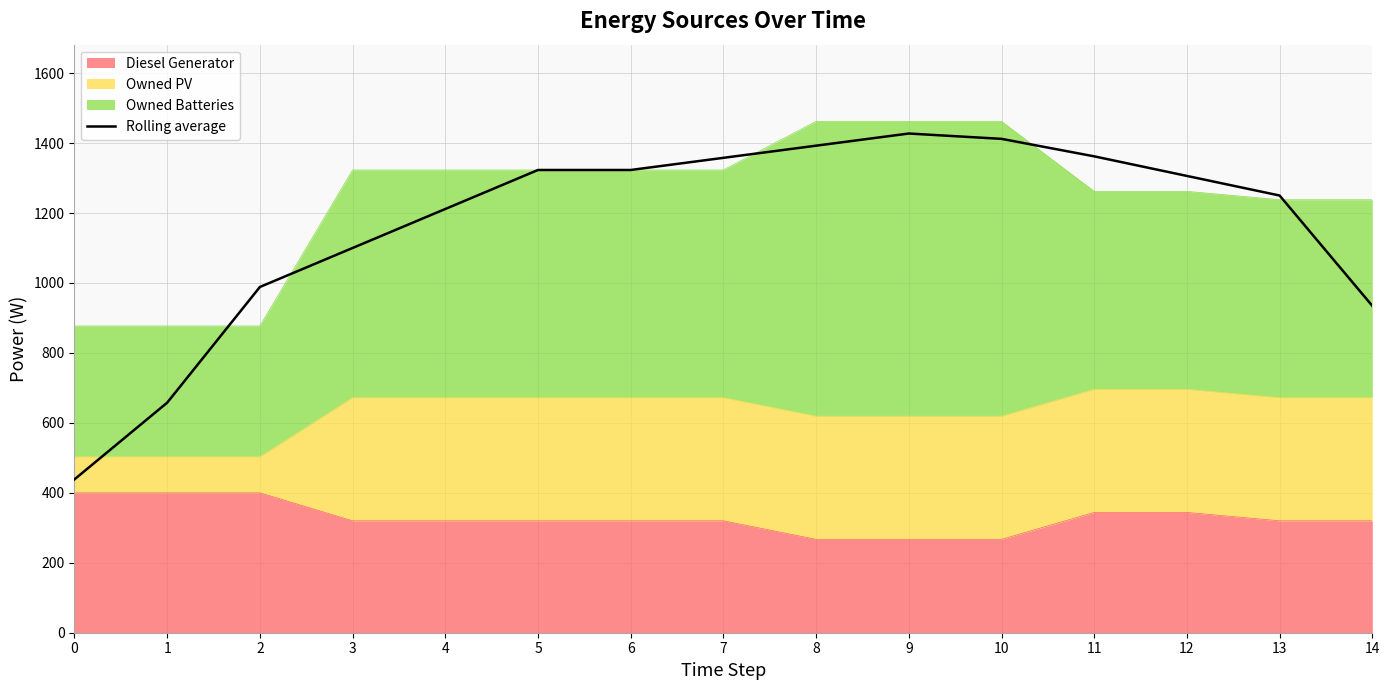

Reading left to right, transcribe all the data shown in this chart.

438.5	657.8	988.5	1100.0	1211.5	1323.0	1323.0	1357.8	1392.5	1427.2	1412.0	1362.0	1306.0	1250.0	934.5